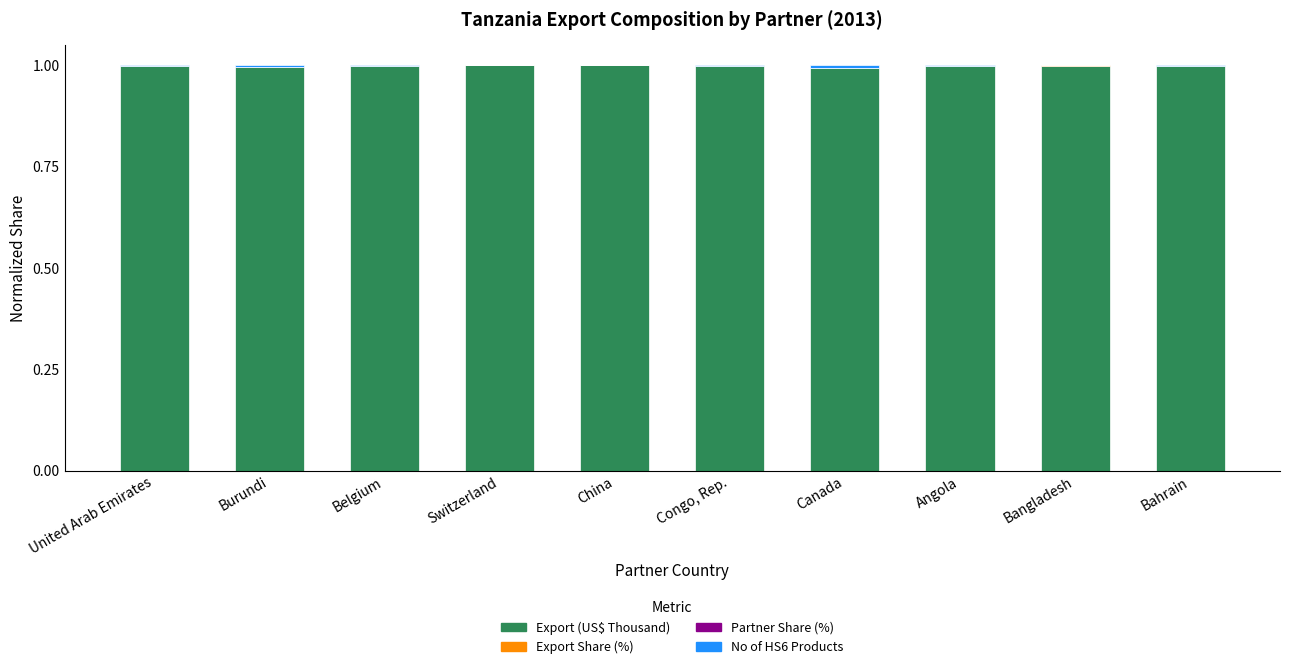

Read the Export (US$ Thousand) value at United Arab Emirates.

1.0